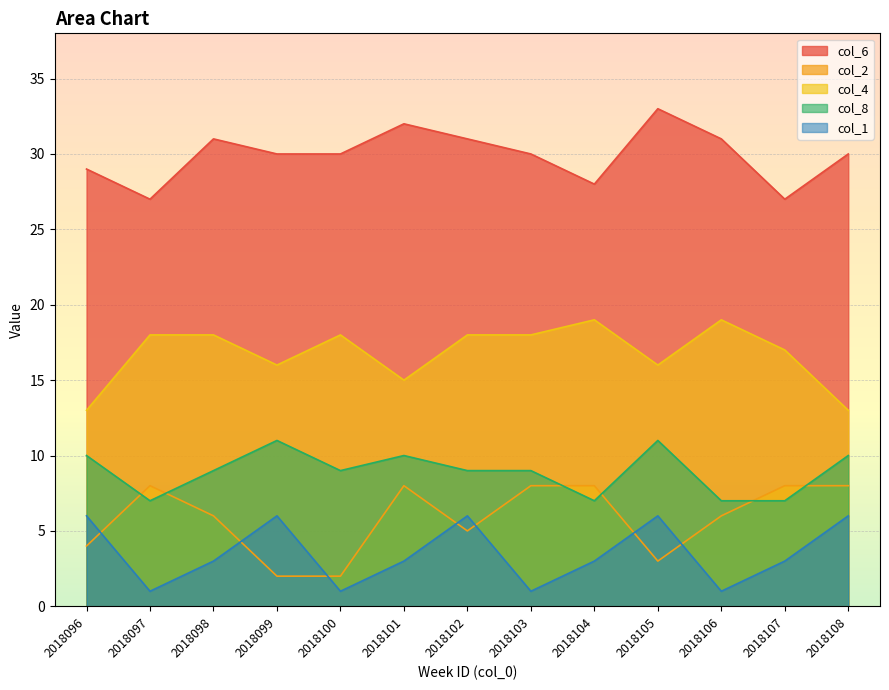

True or false: col_8 and col_1 intersect in this chart.

False